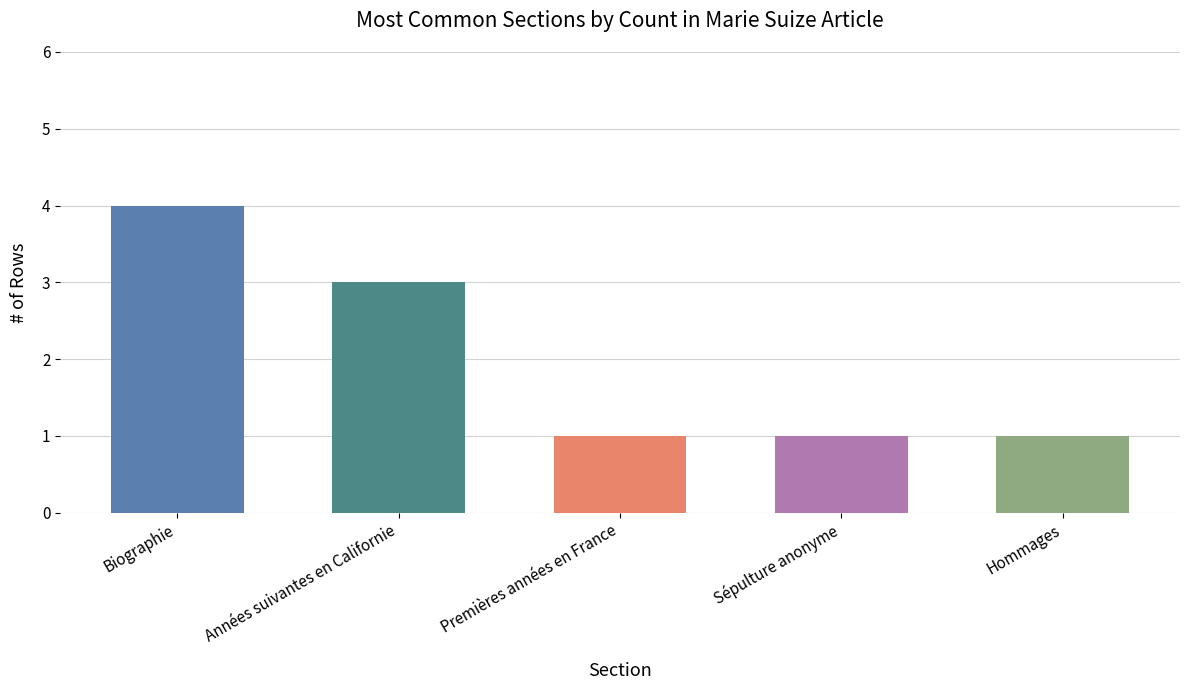

What is the ratio of the value at Biographie to the value at Hommages?

4.0